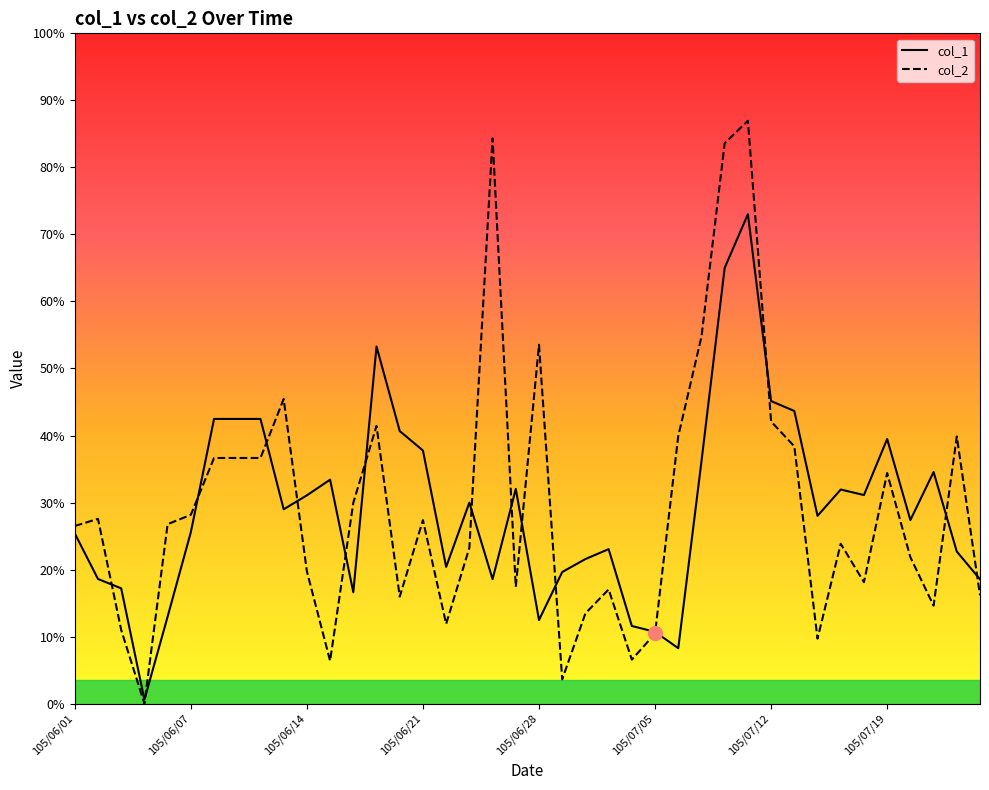

Count the number of categories in the chart.

40